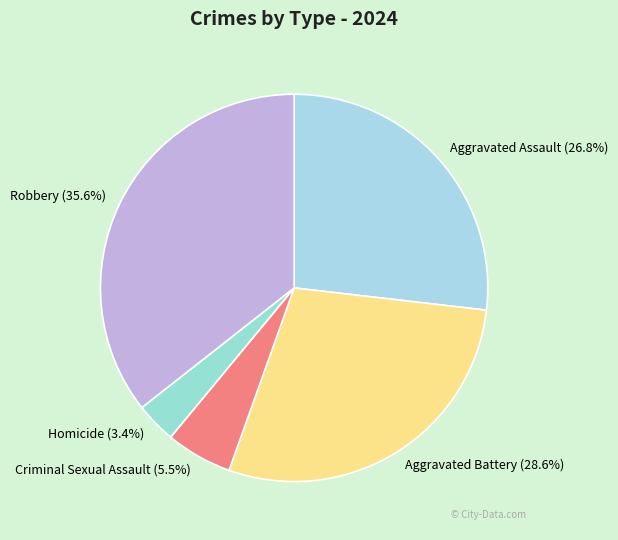

To the nearest percent, what is the combined percentage of Homicide and Aggravated Assault?

30%